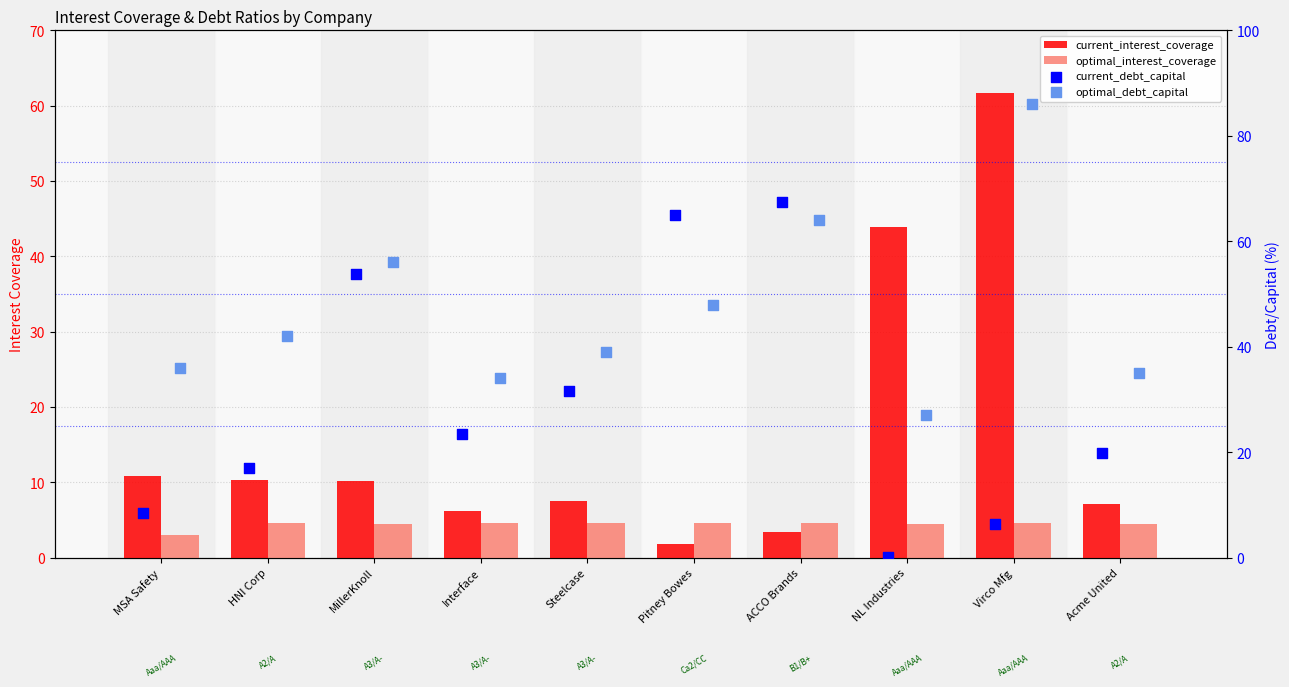

At which category is the sum across all series the highest?

Virco Mfg